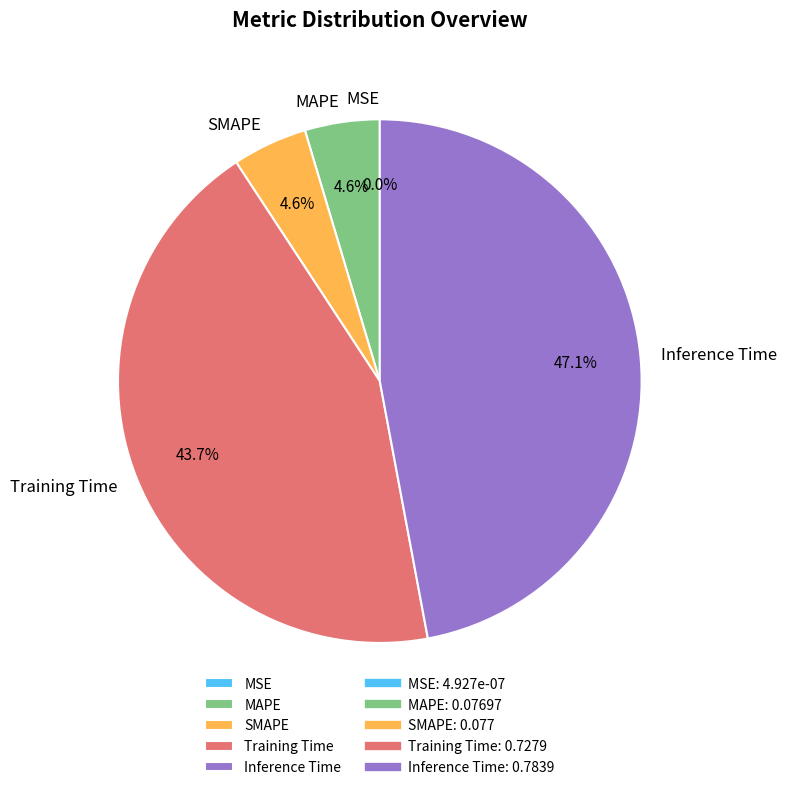

Which slice is the largest?

Inference Time